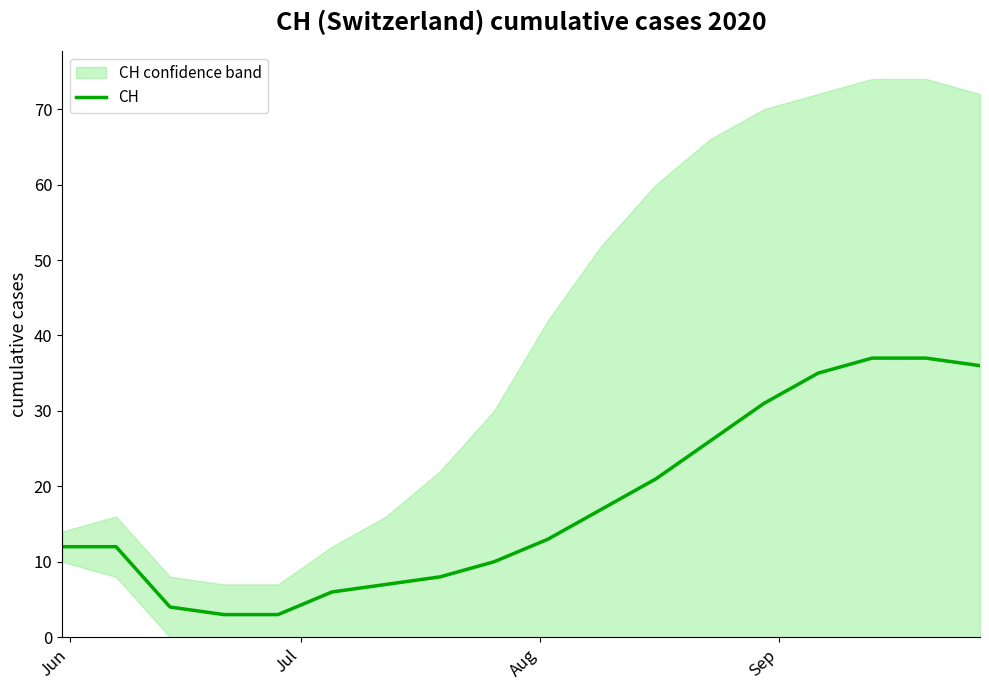

What is the average value?

18